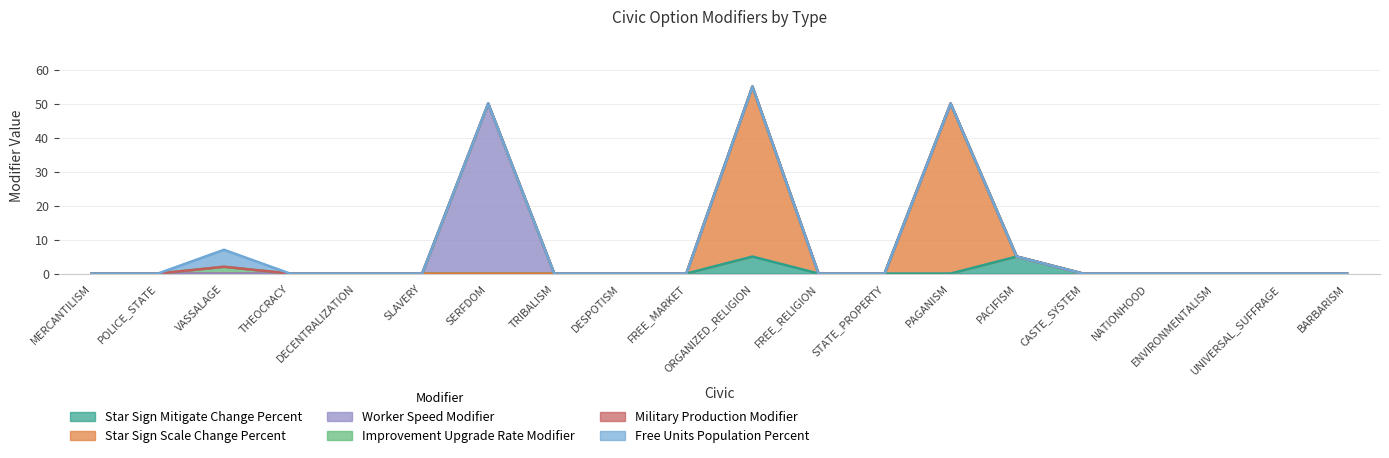

Reading right to left, what are all the values shown in this chart?

Star Sign Mitigate Change Percent: BARBARISM=0	UNIVERSAL_SUFFRAGE=0	ENVIRONMENTALISM=0	NATIONHOOD=0	CASTE_SYSTEM=0	PACIFISM=5	PAGANISM=0	STATE_PROPERTY=0	FREE_RELIGION=0	ORGANIZED_RELIGION=5	FREE_MARKET=0	DESPOTISM=0	TRIBALISM=0	SERFDOM=0	SLAVERY=0	DECENTRALIZATION=0	THEOCRACY=0	VASSALAGE=0	POLICE_STATE=0	MERCANTILISM=0
Star Sign Scale Change Percent: BARBARISM=0	UNIVERSAL_SUFFRAGE=0	ENVIRONMENTALISM=0	NATIONHOOD=0	CASTE_SYSTEM=0	PACIFISM=0	PAGANISM=50	STATE_PROPERTY=0	FREE_RELIGION=0	ORGANIZED_RELIGION=50	FREE_MARKET=0	DESPOTISM=0	TRIBALISM=0	SERFDOM=0	SLAVERY=0	DECENTRALIZATION=0	THEOCRACY=0	VASSALAGE=0	POLICE_STATE=0	MERCANTILISM=0
Worker Speed Modifier: BARBARISM=0	UNIVERSAL_SUFFRAGE=0	ENVIRONMENTALISM=0	NATIONHOOD=0	CASTE_SYSTEM=0	PACIFISM=0	PAGANISM=0	STATE_PROPERTY=0	FREE_RELIGION=0	ORGANIZED_RELIGION=0	FREE_MARKET=0	DESPOTISM=0	TRIBALISM=0	SERFDOM=50	SLAVERY=0	DECENTRALIZATION=0	THEOCRACY=0	VASSALAGE=0	POLICE_STATE=0	MERCANTILISM=0
Improvement Upgrade Rate Modifier: BARBARISM=0	UNIVERSAL_SUFFRAGE=0	ENVIRONMENTALISM=0	NATIONHOOD=0	CASTE_SYSTEM=0	PACIFISM=0	PAGANISM=0	STATE_PROPERTY=0	FREE_RELIGION=0	ORGANIZED_RELIGION=0	FREE_MARKET=0	DESPOTISM=0	TRIBALISM=0	SERFDOM=0	SLAVERY=0	DECENTRALIZATION=0	THEOCRACY=0	VASSALAGE=2	POLICE_STATE=0	MERCANTILISM=0
Military Production Modifier: BARBARISM=0	UNIVERSAL_SUFFRAGE=0	ENVIRONMENTALISM=0	NATIONHOOD=0	CASTE_SYSTEM=0	PACIFISM=0	PAGANISM=0	STATE_PROPERTY=0	FREE_RELIGION=0	ORGANIZED_RELIGION=0	FREE_MARKET=0	DESPOTISM=0	TRIBALISM=0	SERFDOM=0	SLAVERY=0	DECENTRALIZATION=0	THEOCRACY=0	VASSALAGE=0	POLICE_STATE=0	MERCANTILISM=0
Free Units Population Percent: BARBARISM=0	UNIVERSAL_SUFFRAGE=0	ENVIRONMENTALISM=0	NATIONHOOD=0	CASTE_SYSTEM=0	PACIFISM=0	PAGANISM=0	STATE_PROPERTY=0	FREE_RELIGION=0	ORGANIZED_RELIGION=0	FREE_MARKET=0	DESPOTISM=0	TRIBALISM=0	SERFDOM=0	SLAVERY=0	DECENTRALIZATION=0	THEOCRACY=0	VASSALAGE=5	POLICE_STATE=0	MERCANTILISM=0